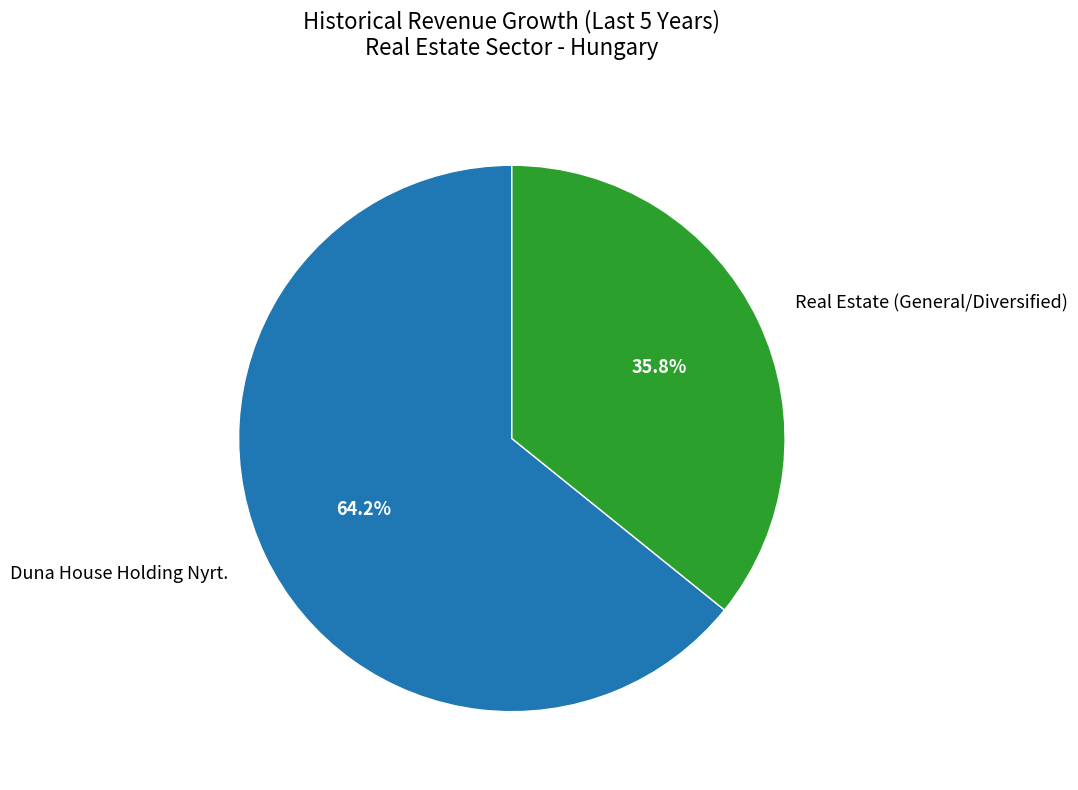

Combined, do Duna House Holding Nyrt. and Real Estate (General/Diversified) account for over 50%?

Yes